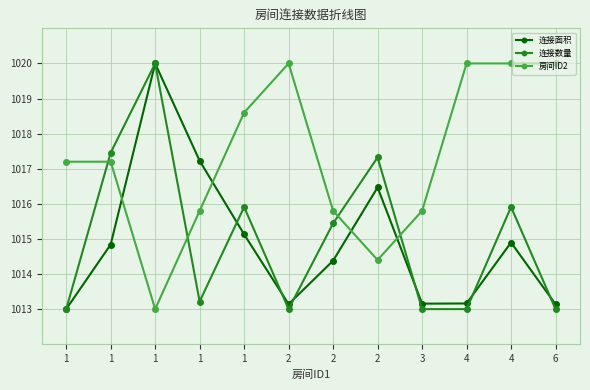

Does the chart have visible grid lines?

Yes